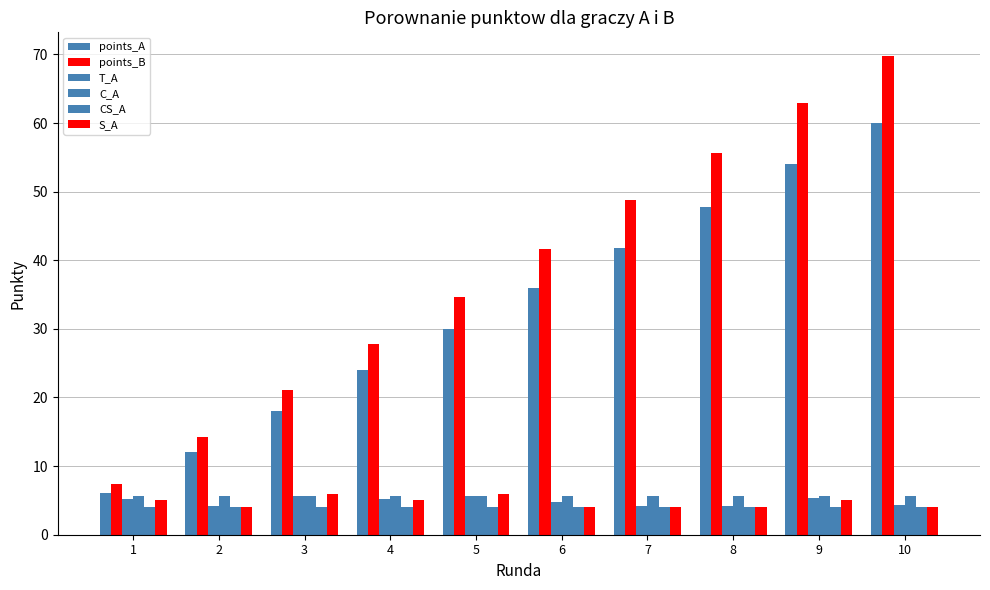

At which label does points_A first exceed 35?

6